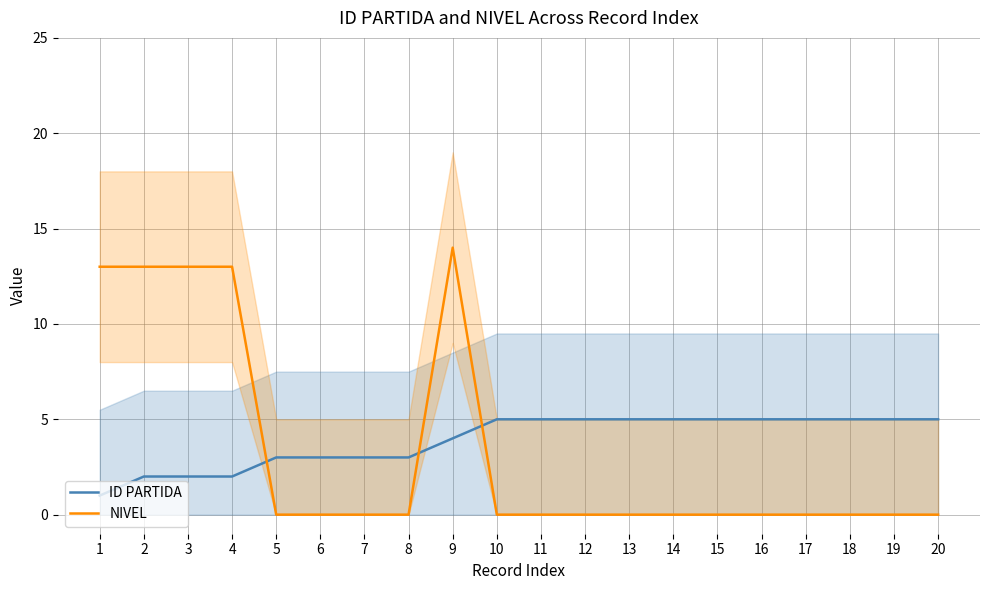

Which series ends up on top after the final intersection of ID PARTIDA and NIVEL?

ID PARTIDA